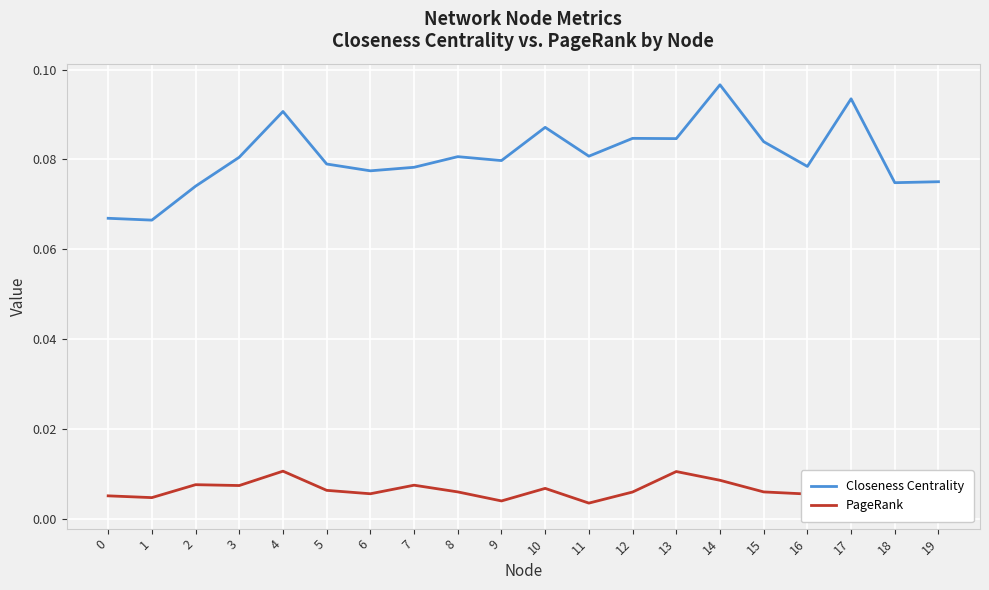

Is it true that Closeness Centrality equals 0.0 at 8?

False